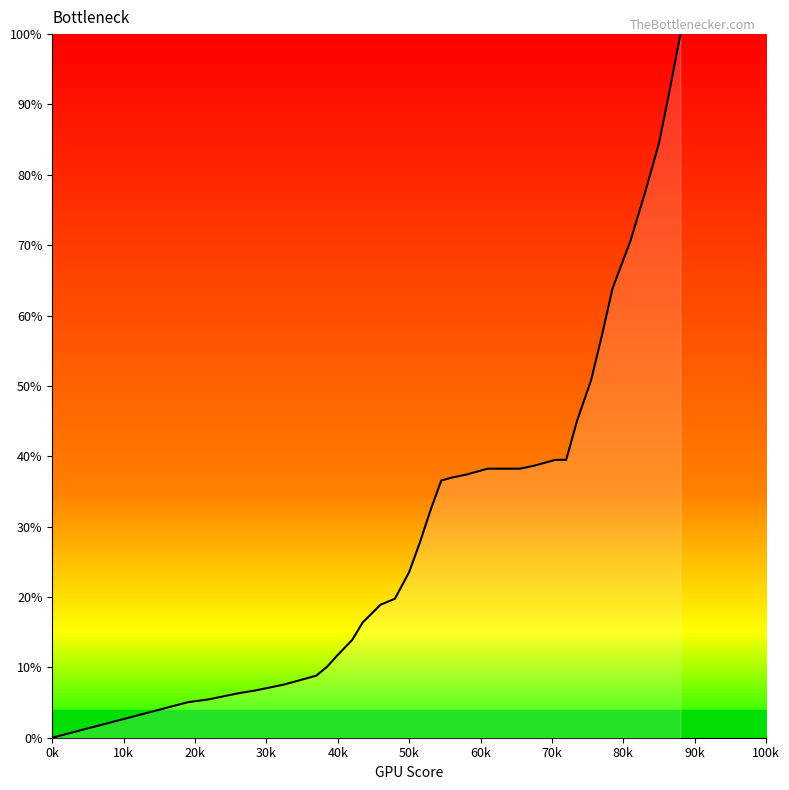

What is the maximum value shown in the chart?

100.0